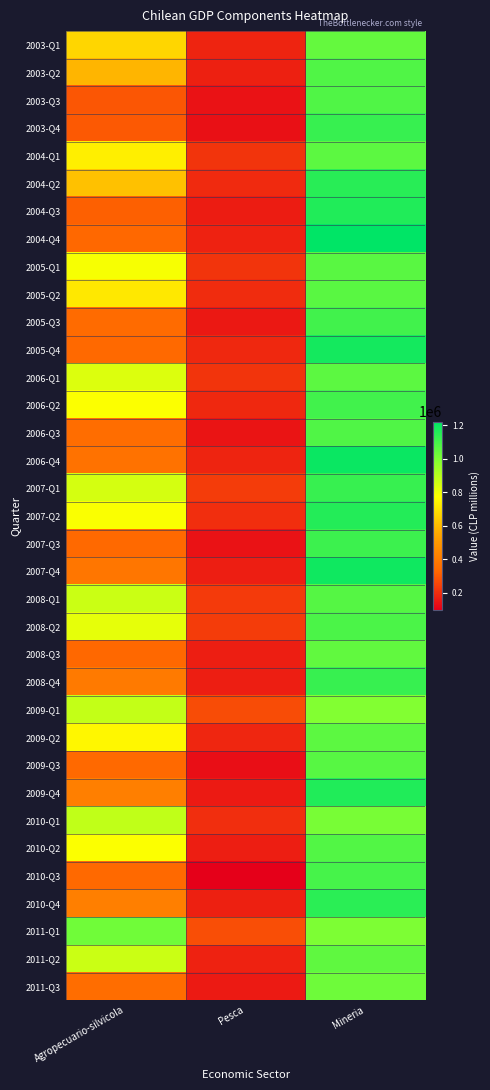

Between Pesca and Agropecuario-silvicola, which is larger?

Agropecuario-silvicola